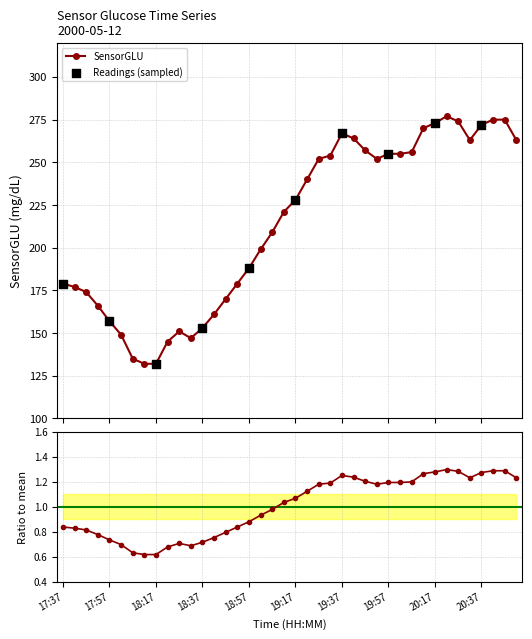

What is the change in value from 18:42 to 20:37?

+111